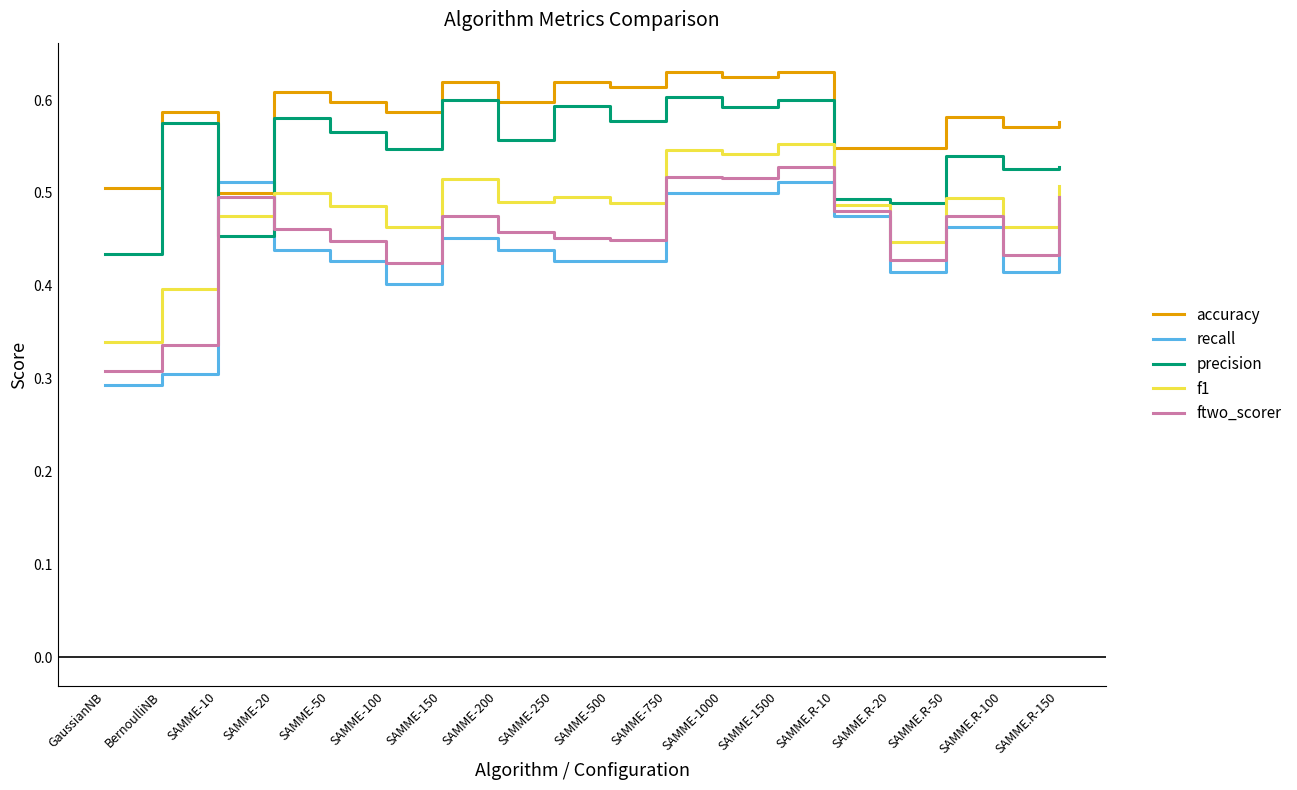

What position from the left is SAMME.R-20?

15